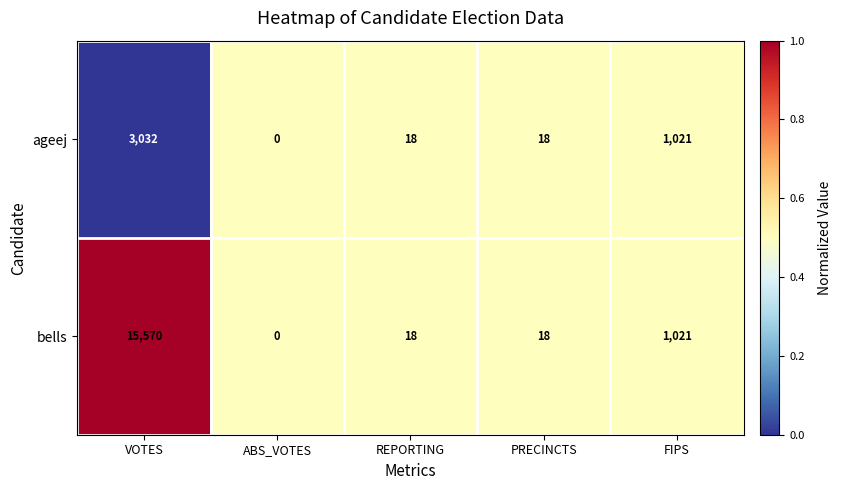

What is the total value across all series at PRECINCTS?

36